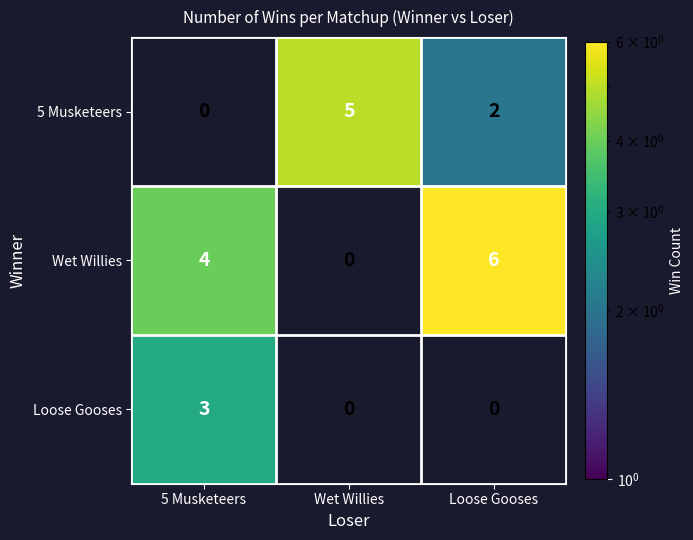

List the series in order of their overall mean, highest first.

Wet Willies, 5 Musketeers, Loose Gooses